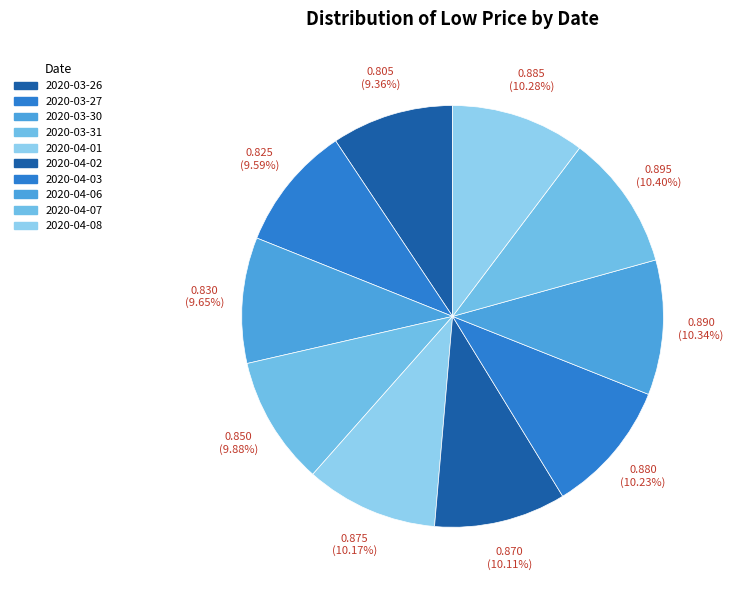

Rank the categories by value from lowest to highest.

2020-03-26, 2020-03-27, 2020-03-30, 2020-03-31, 2020-04-02, 2020-04-01, 2020-04-03, 2020-04-08, 2020-04-06, 2020-04-07